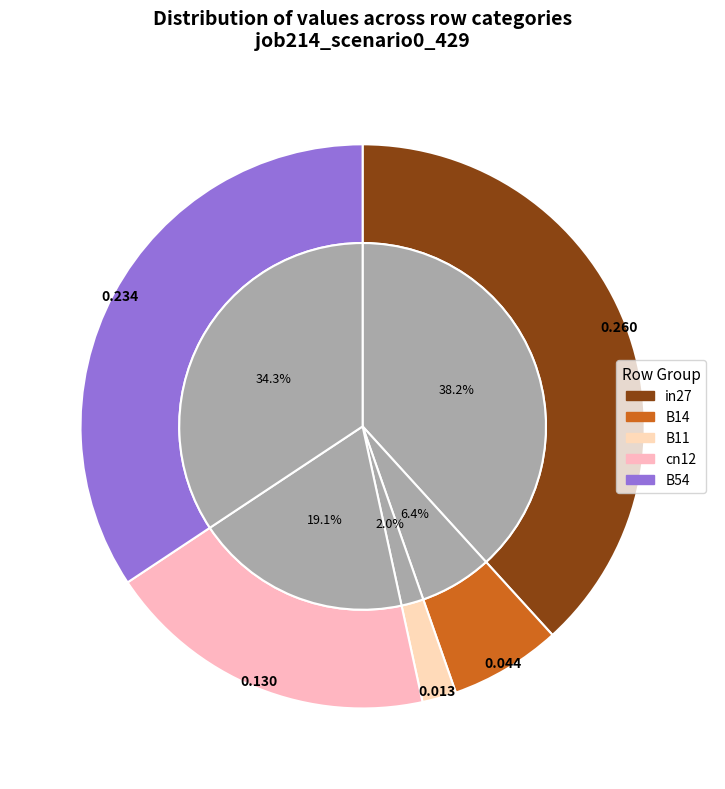

Rank the categories by value from lowest to highest.

B11, B14, cn12, B54, in27